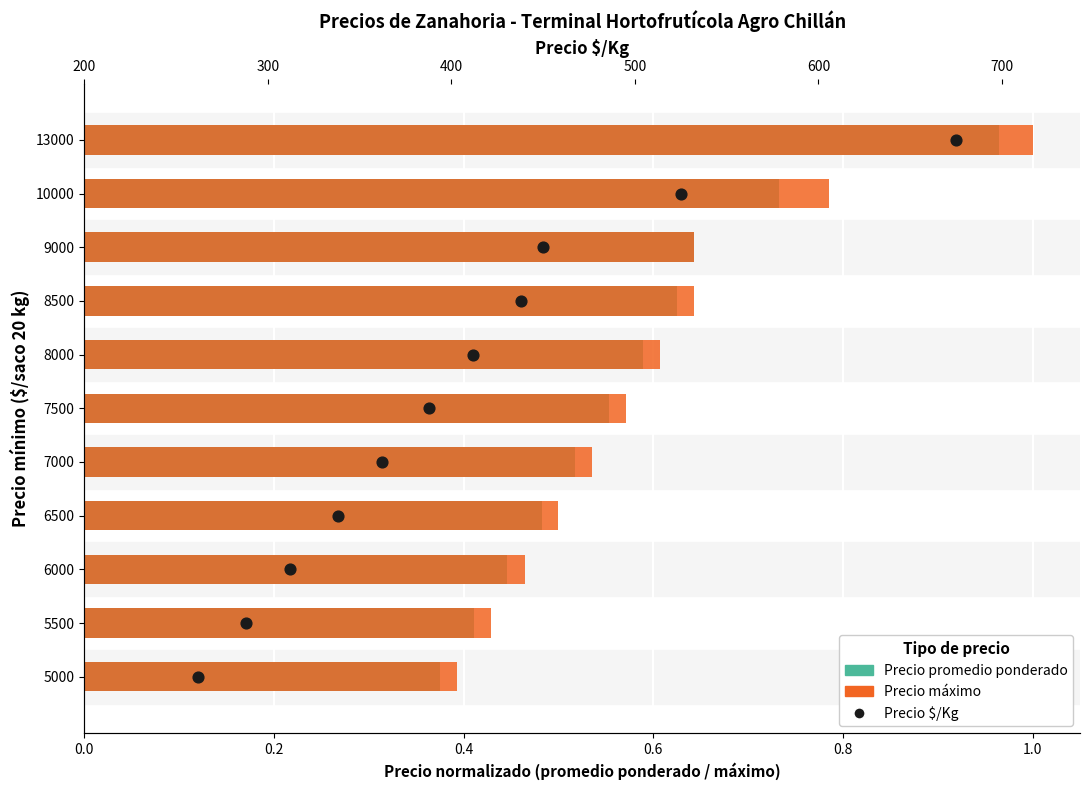

Which series has the largest Y range (max minus min)?

Precio $/Kg